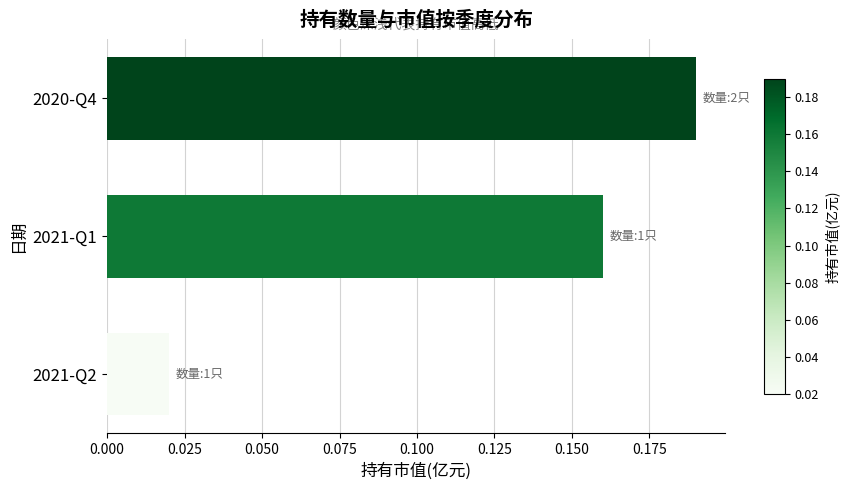

List the labels in order of value, largest first.

2020-Q4, 2021-Q1, 2021-Q2